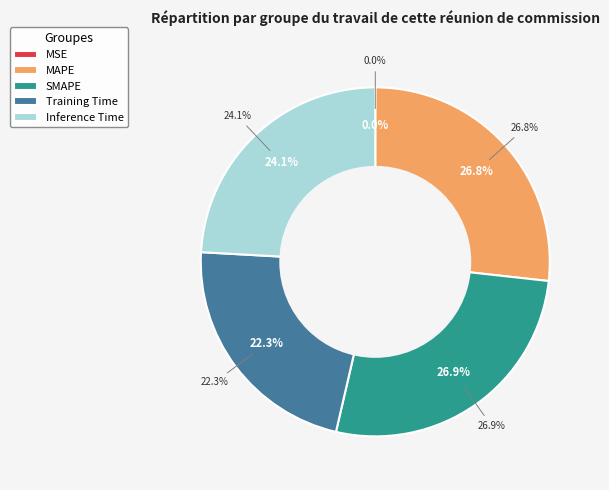

Which slice is the largest?

SMAPE